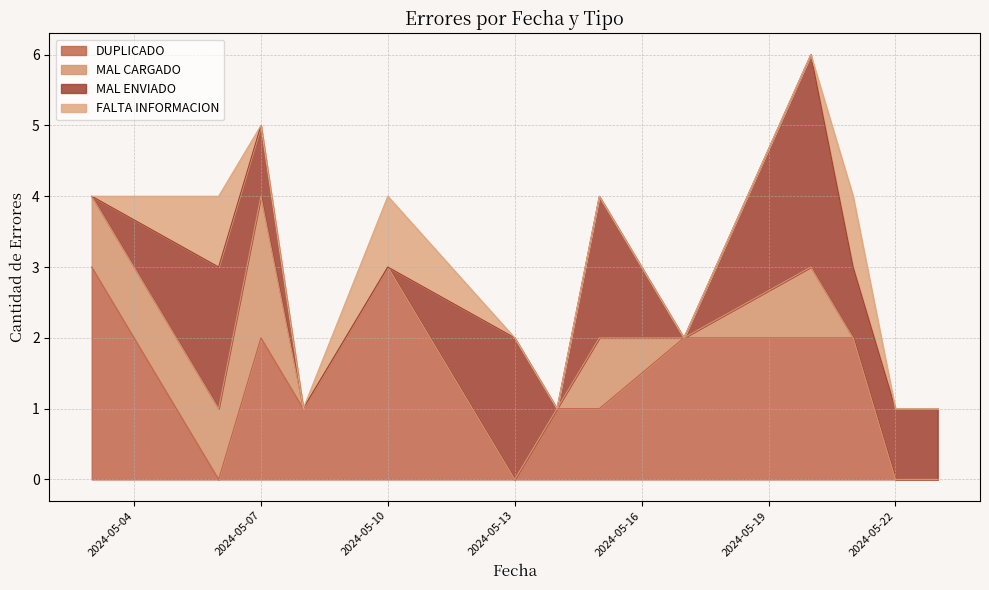

Reading left to right, list all the values displayed in this chart.

DUPLICADO: 3	0	2	1	3	0	1	1	2	2	2	0	0
MAL CARGADO: 1	1	2	0	0	0	0	1	0	1	0	0	0
MAL ENVIADO: 0	2	1	0	0	2	0	2	0	3	1	1	1
FALTA INFORMACION: 0	1	0	0	1	0	0	0	0	0	1	0	0